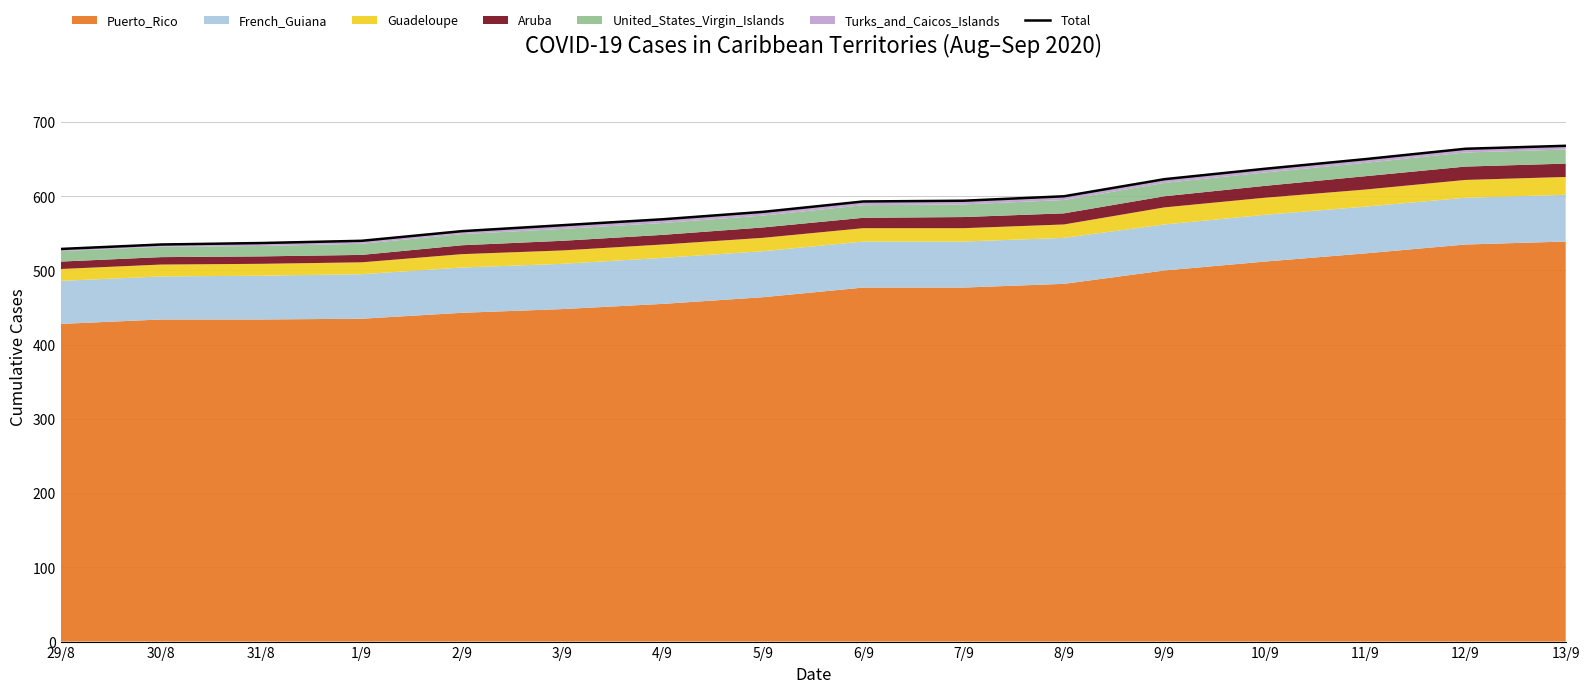

What is the label of the 12th point from the left?

9/9